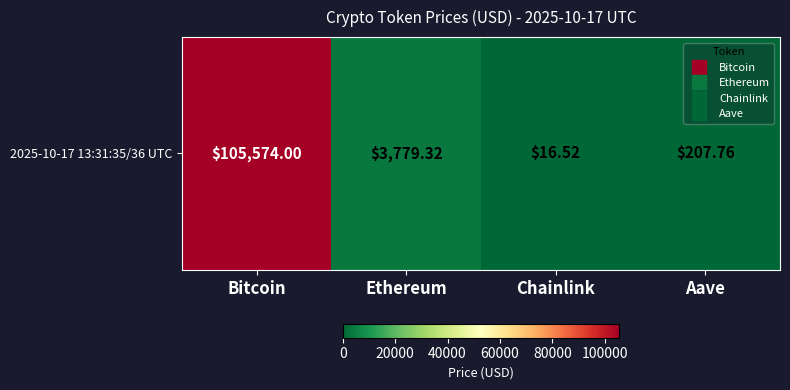

Reading left to right, list all the values displayed in this chart.

105574.0	3779.3	16.5	207.8